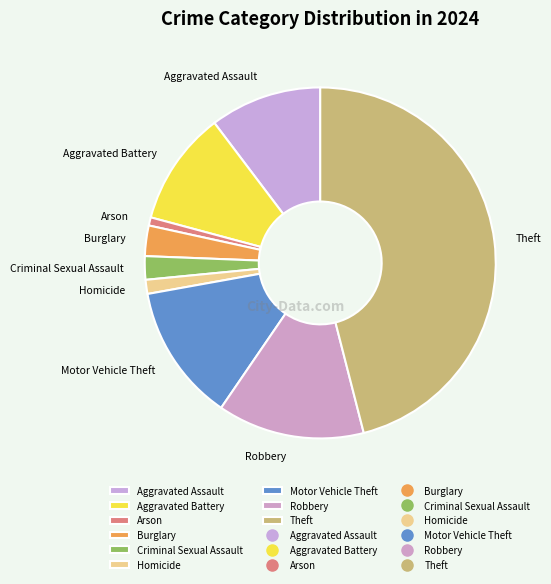

Which slice is the largest?

Theft